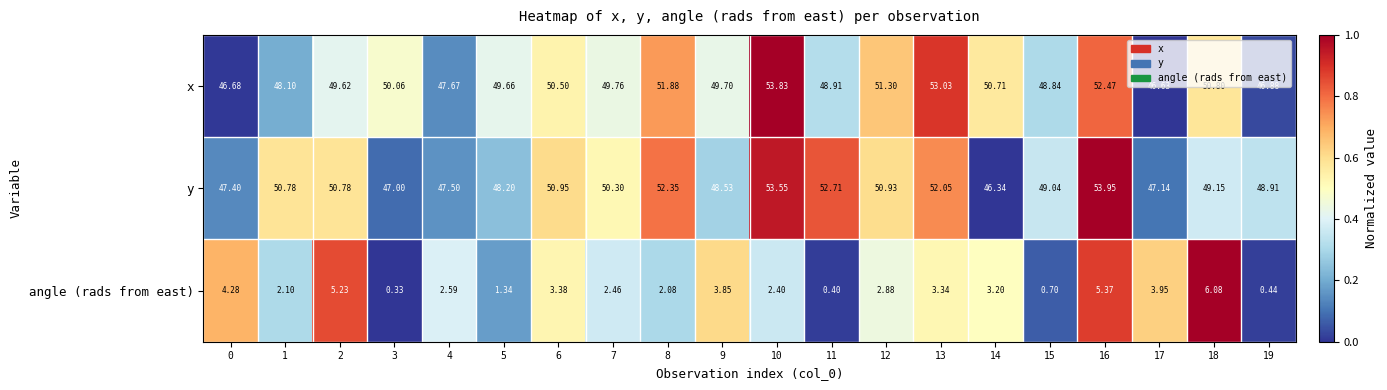

At how many categories does at least one series exceed 0?

20